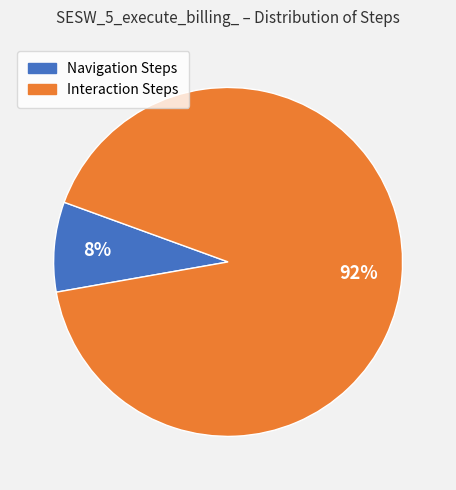

Does any single category account for the majority?

Yes